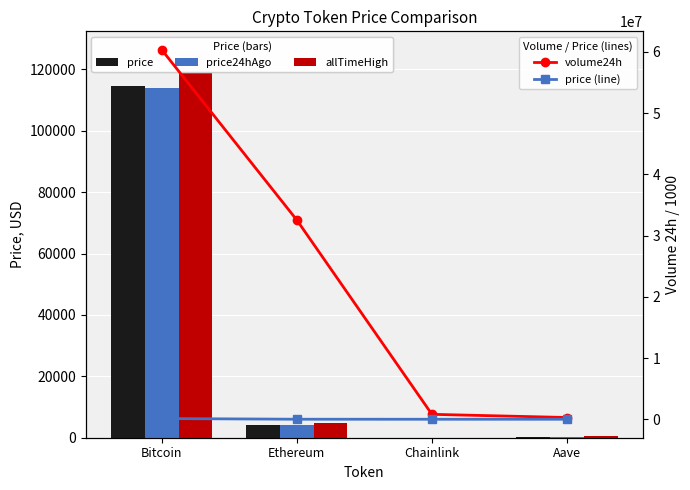

Is it true that price equals 10.3 at Chainlink?

False